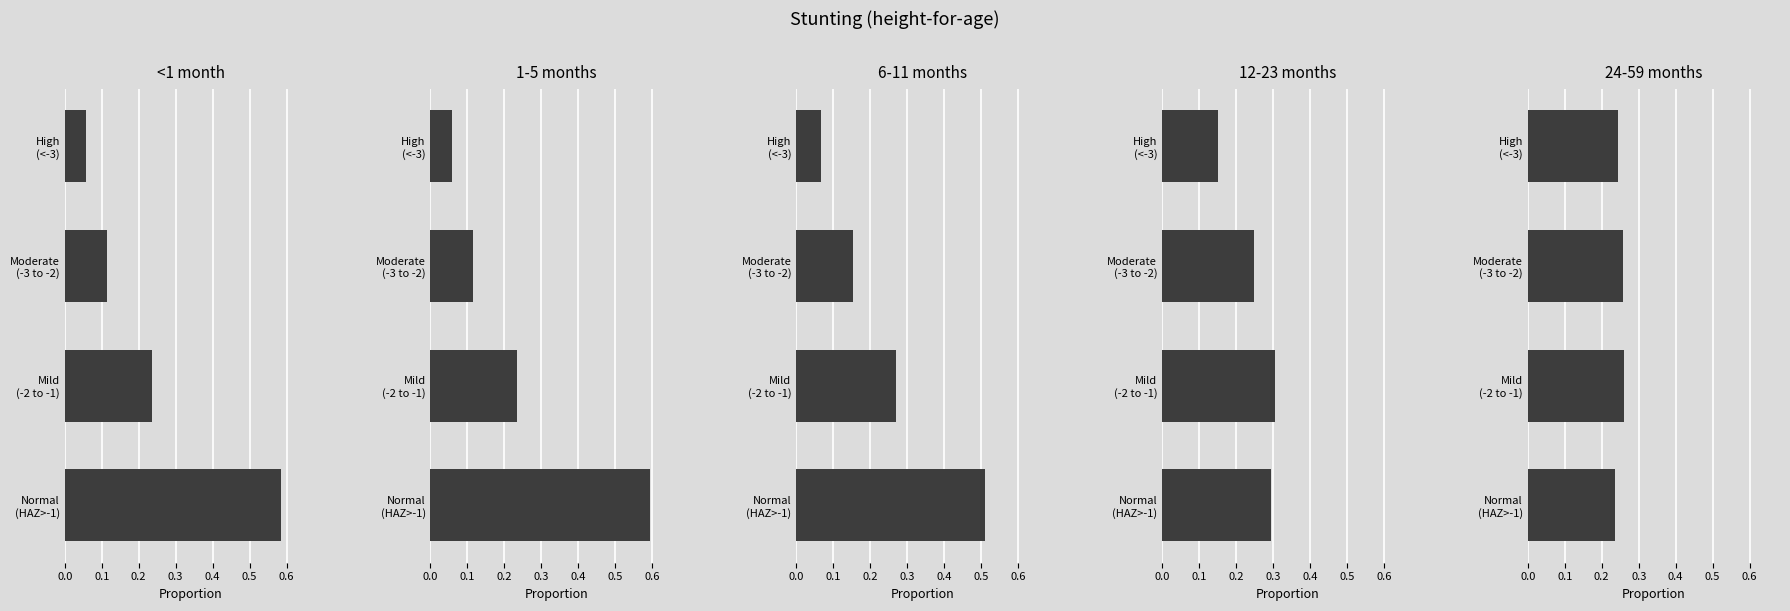

The 24-59 months series shows 0.4 at Moderate (-3 to -2). True or false?

False